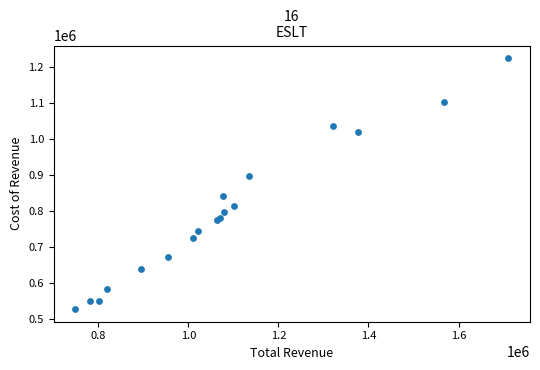

What Y value in the scatter plot is closest to 876650?

896800